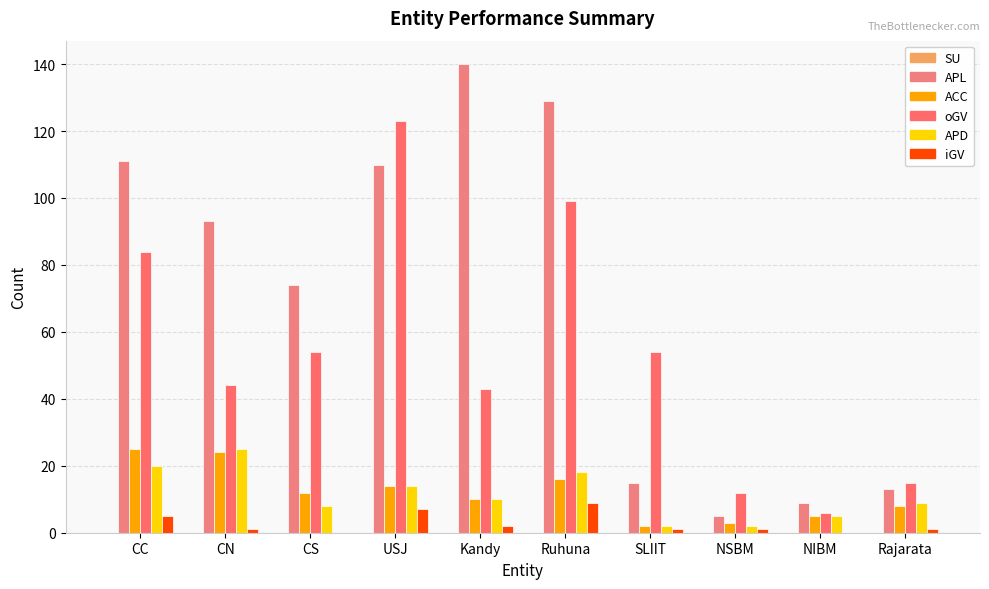

What value does the oGV series have at NIBM?

6